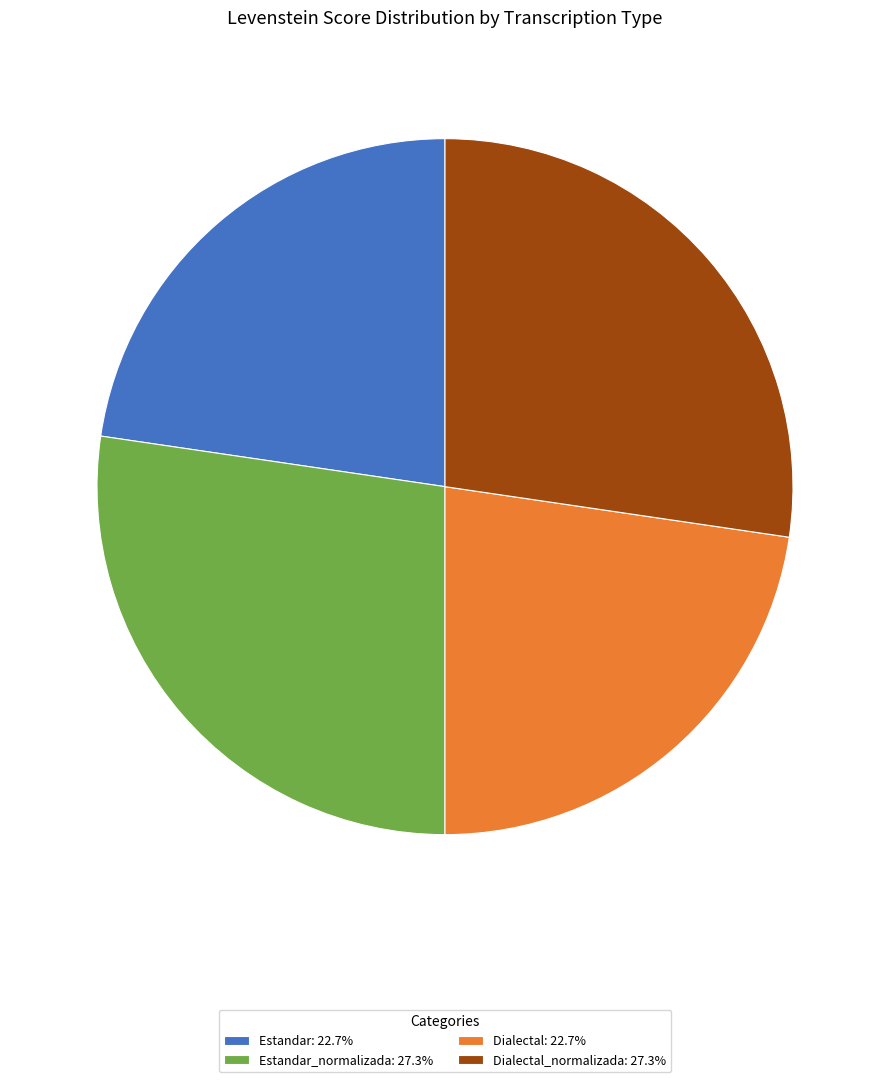

Does Estandar_normalizada: 27.3% account for over 50% of the chart?

No